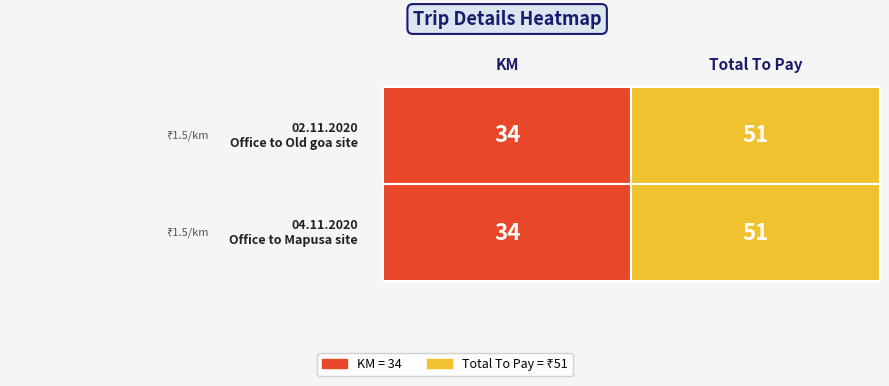

Reading right to left, transcribe all the data shown in this chart.

02.11.2020: 51	34
04.11.2020: 51	34